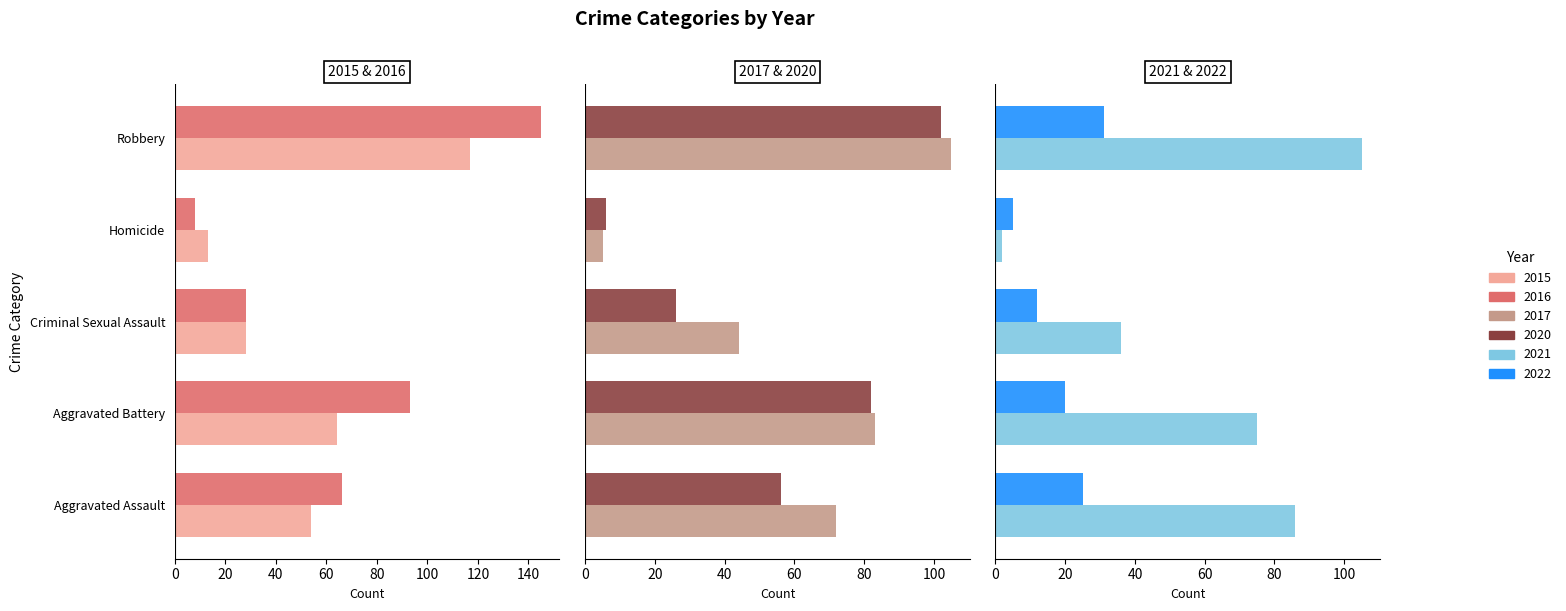

Which series has the largest total across all categories?

2016